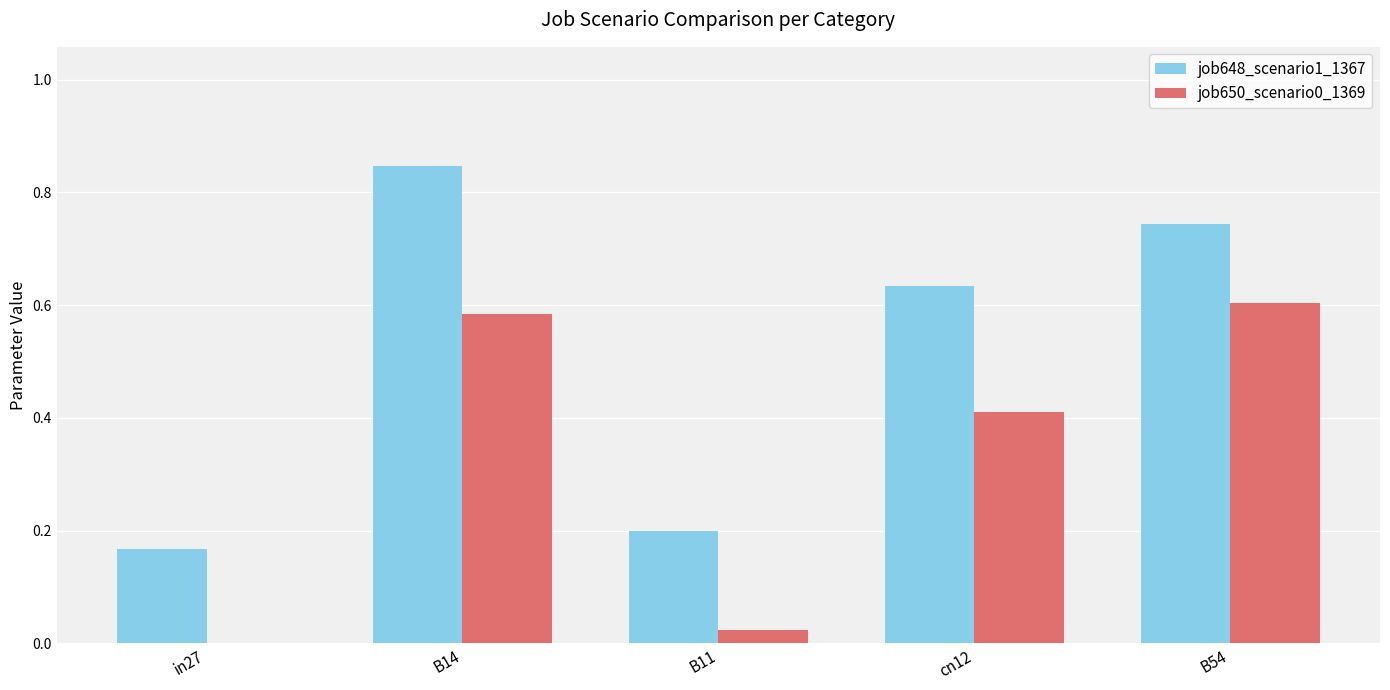

The job650_scenario0_1369 series shows 0.0 at in27. True or false?

True